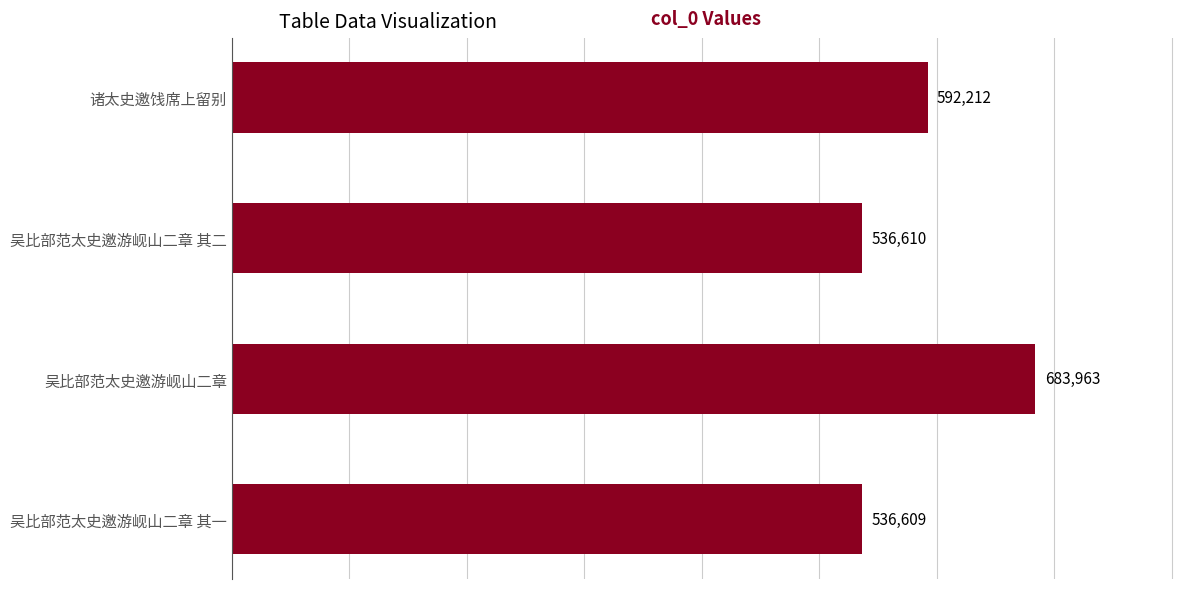

What is the sum of all values?

2349394